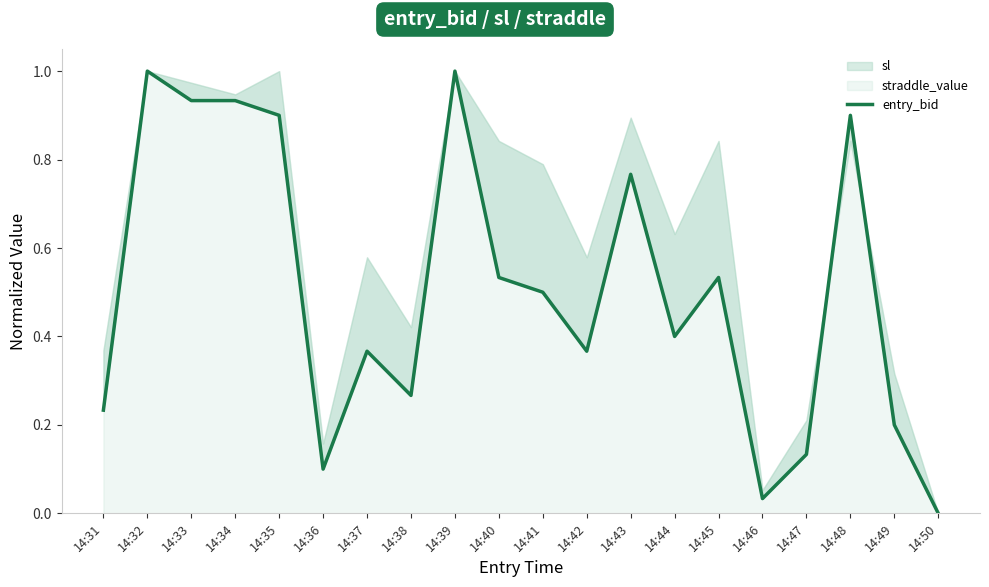

How many values exceed 0?

19